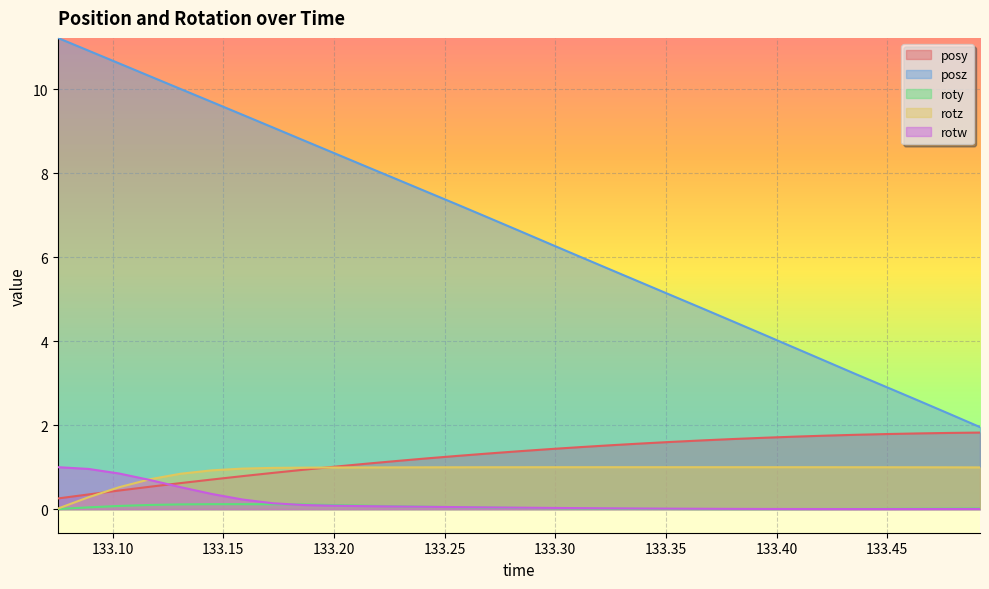

What is the label of the 28th point from the right?

133.1169